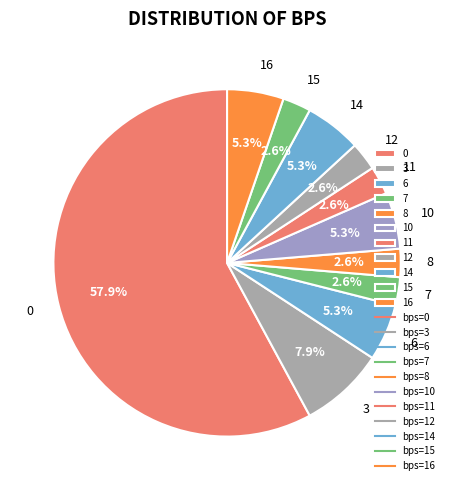

Is there any slice that represents more than half of the pie?

Yes